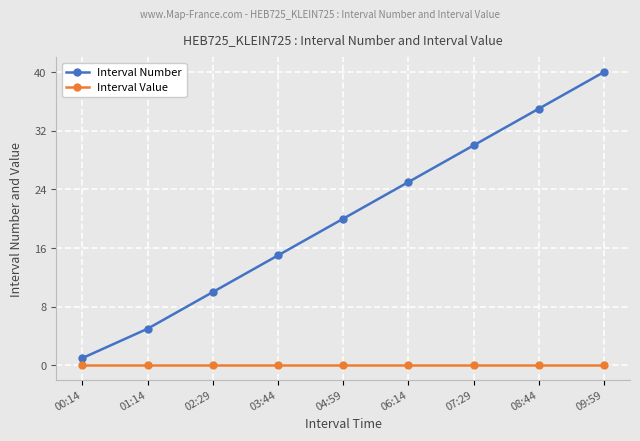

True or false: Interval Number and Interval Value intersect in this chart.

False